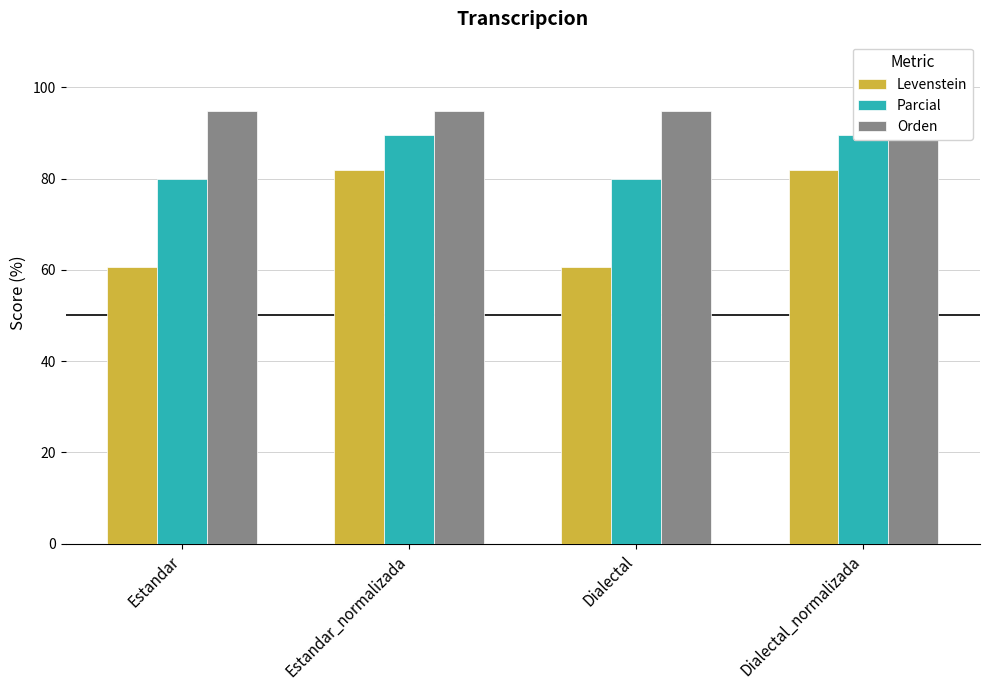

What position from the right is Estandar_normalizada?

3